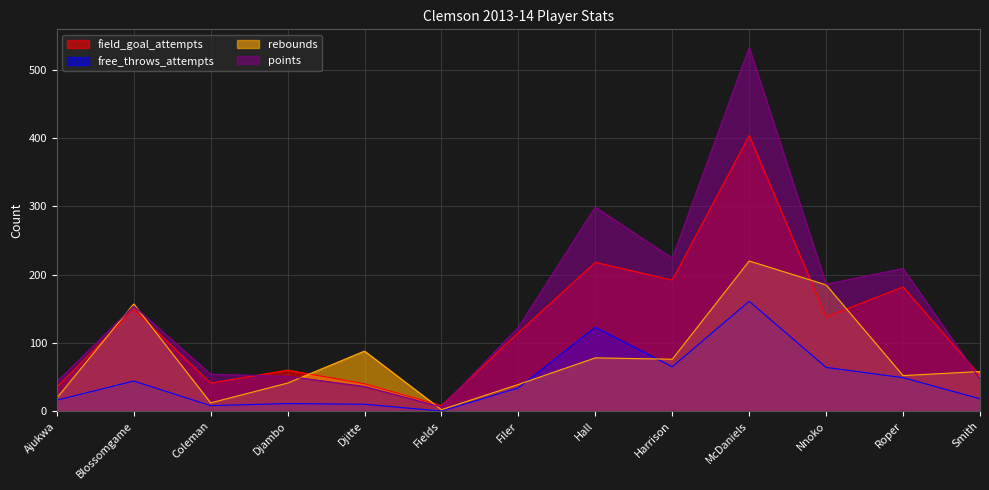

How many interior local valleys does the field_goal_attempts series have?

4